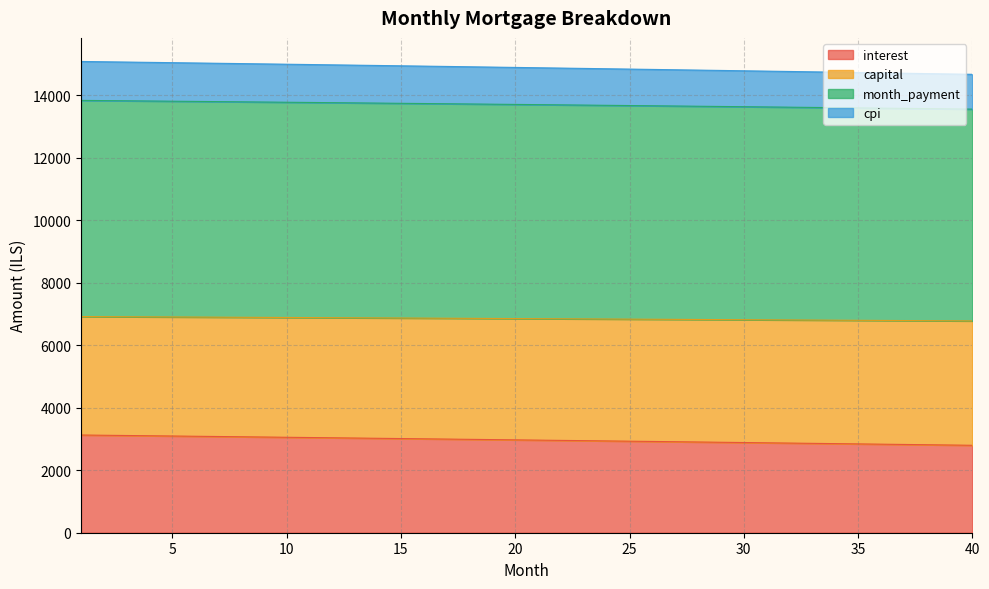

Which category has the lowest value in the month_payment series?

40